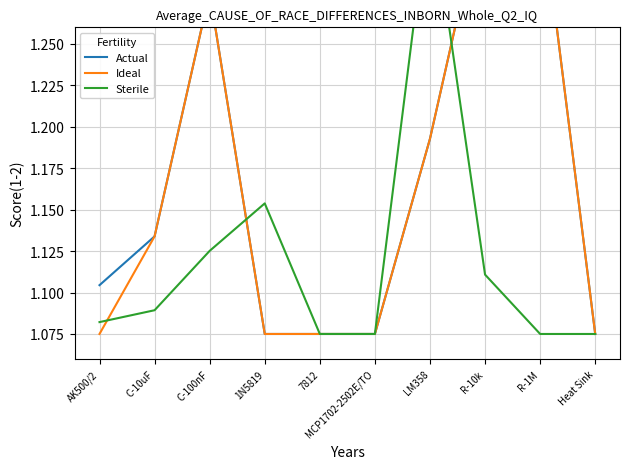

What is the value of the Actual point at the 7th from the left?

1.2